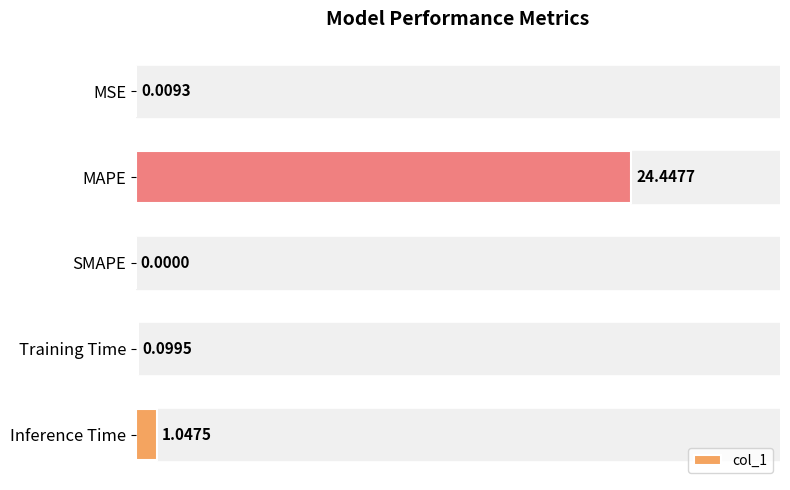

What is the greatest value displayed?

24.4